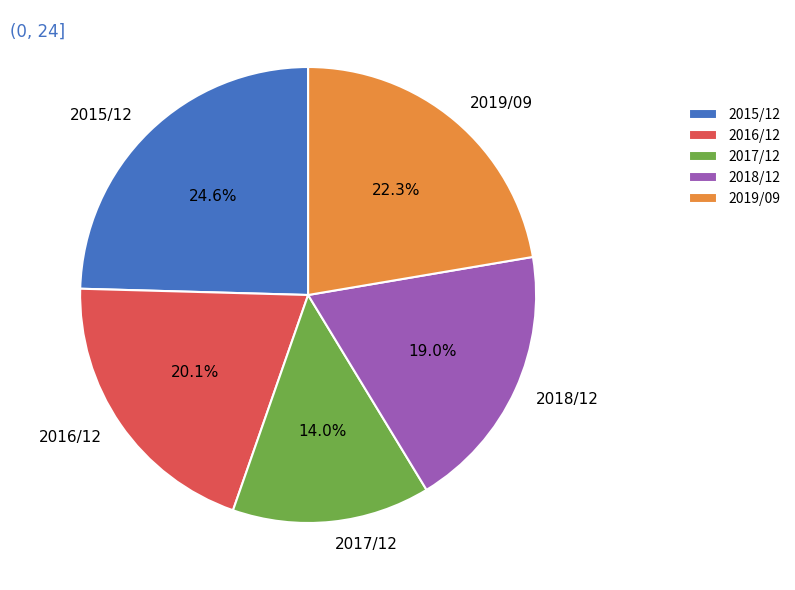

To the nearest percent, what is the combined percentage of 2017/12 and 2018/12?

33%